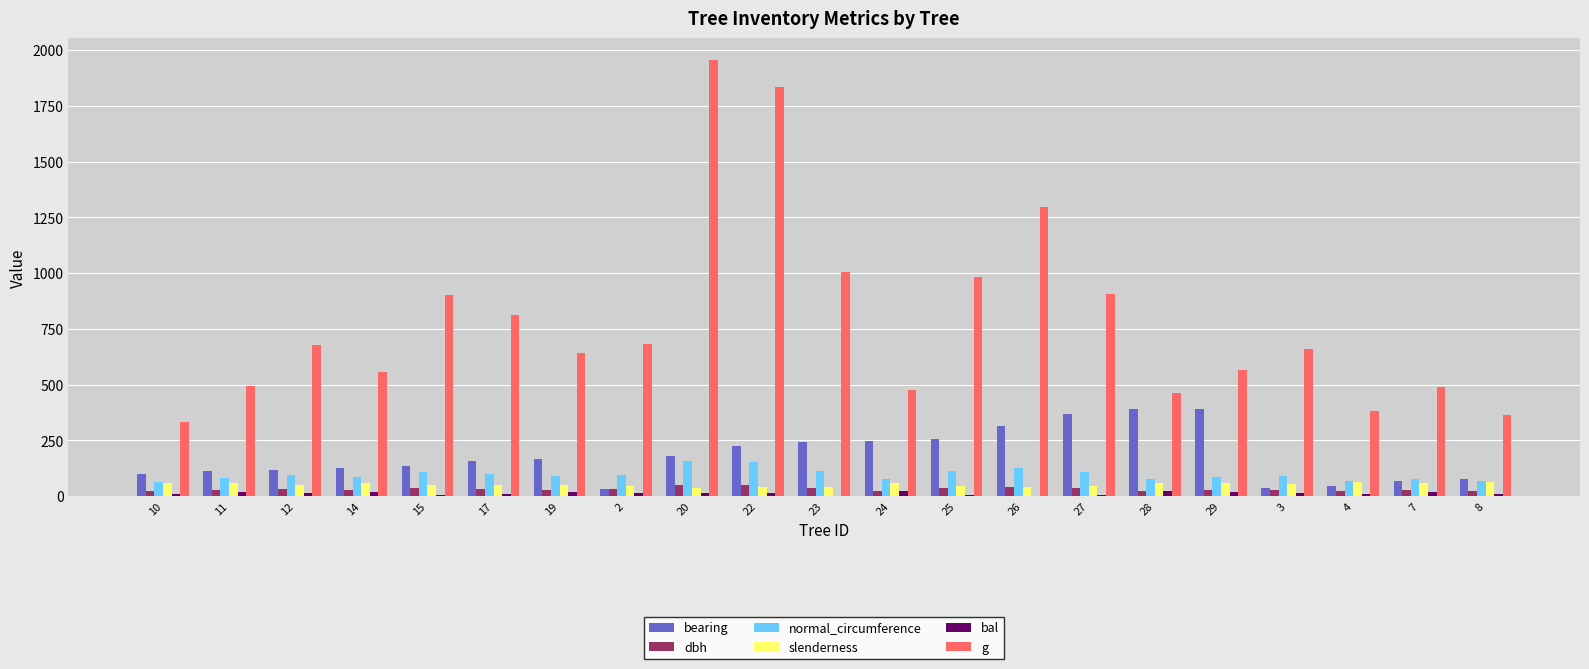

Which series has the widest spread of values?

g